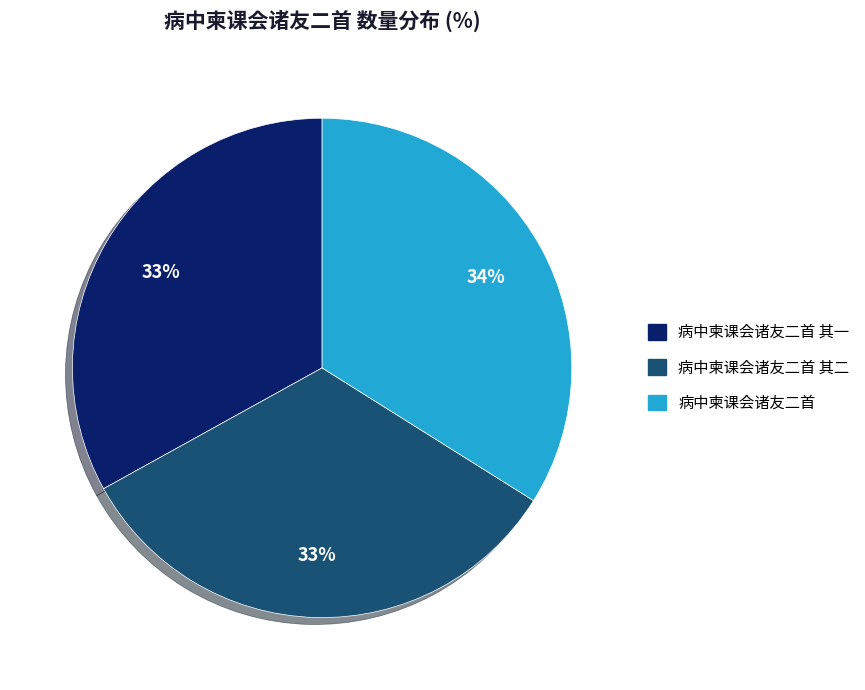

Does any single category account for the majority?

No